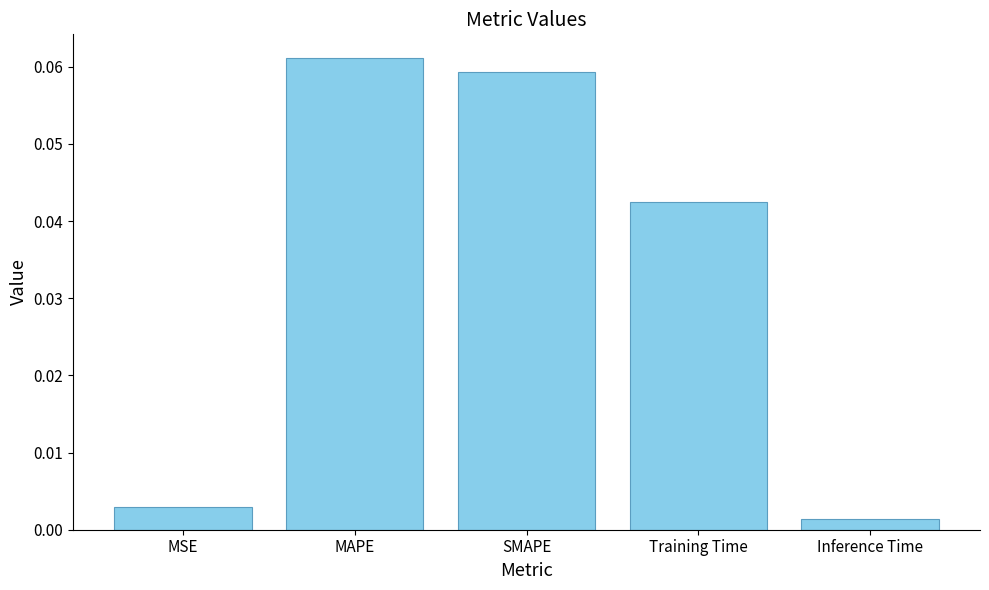

List the labels in order of value, smallest first.

Inference Time, MSE, Training Time, SMAPE, MAPE